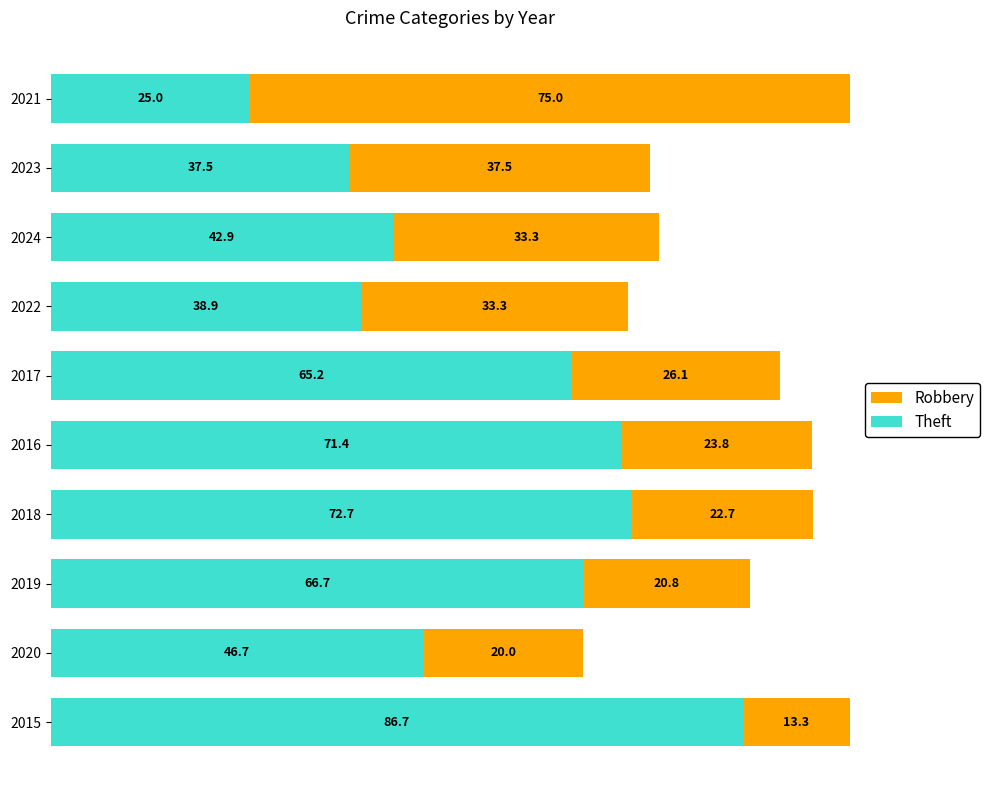

Read the Theft value at 2024.

42.9